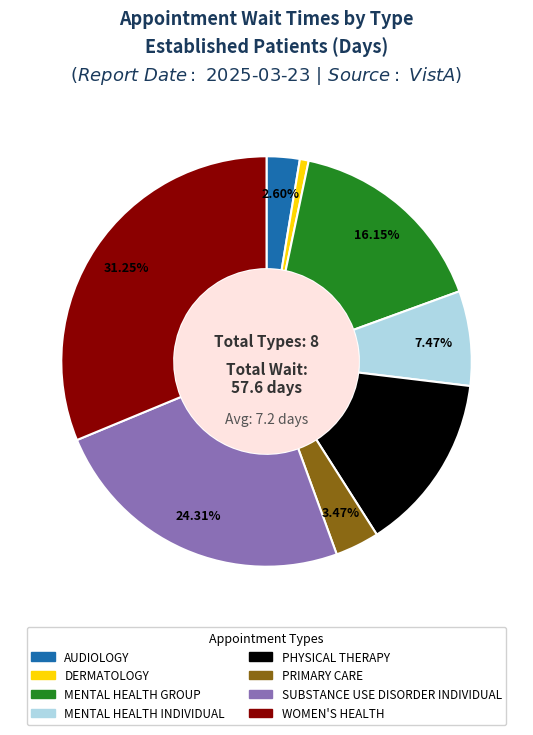

To the nearest percent, what is the average slice percentage?

12%